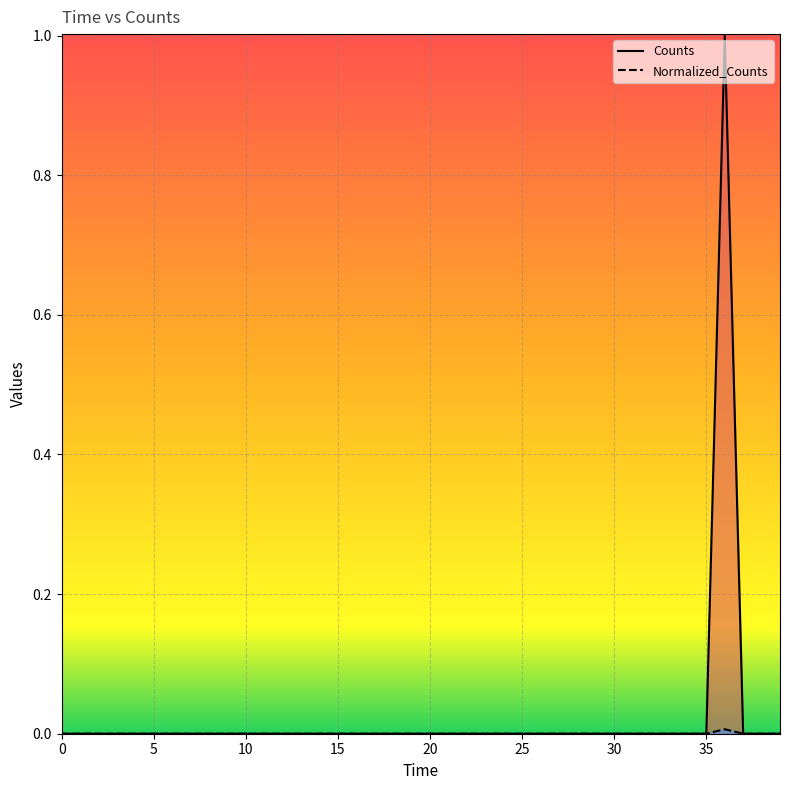

The value of Normalized_Counts at 4400.0 is 0.0. True or false?

True